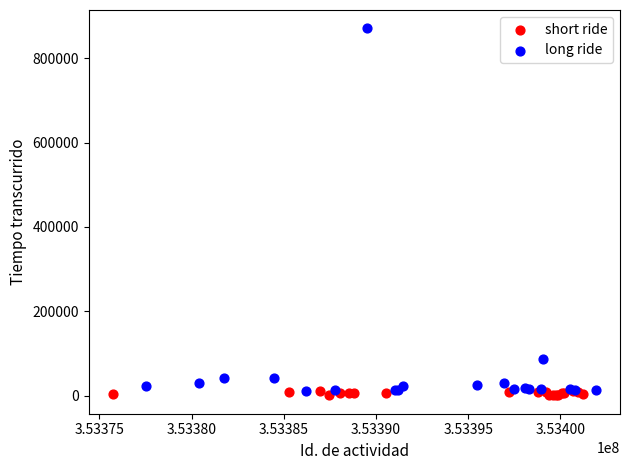

Which series reaches the maximum Y coordinate?

long ride